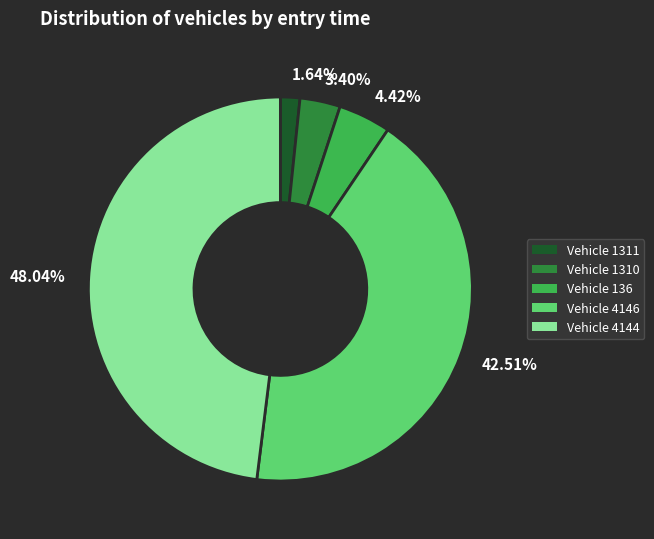

How many slices are in this pie chart?

5